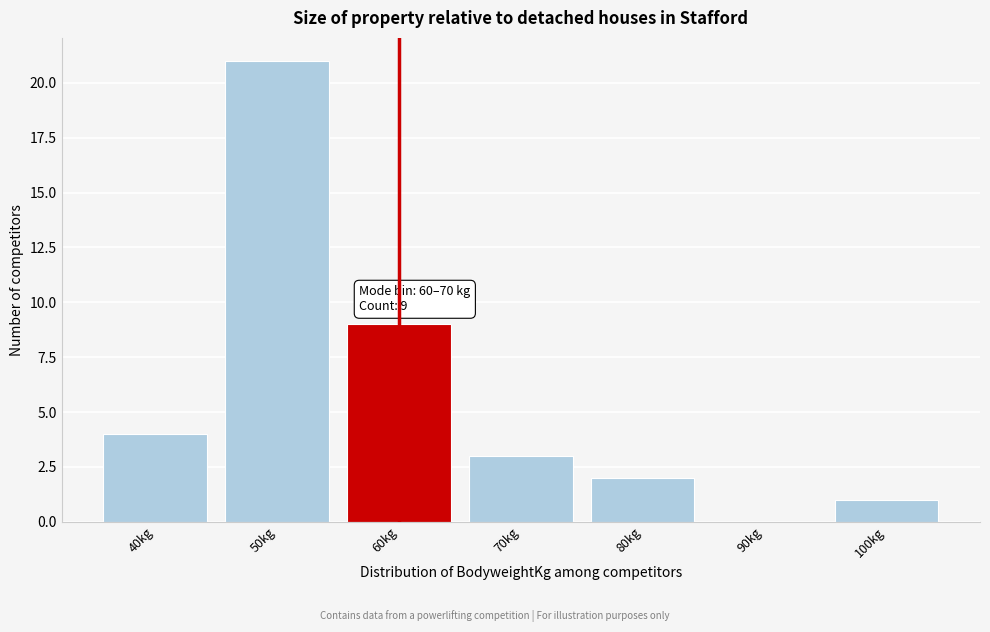

Reading right to left, what are all the values shown in this chart?

100kg=1	90kg=0	80kg=2	70kg=3	60kg=9	50kg=21	40kg=4